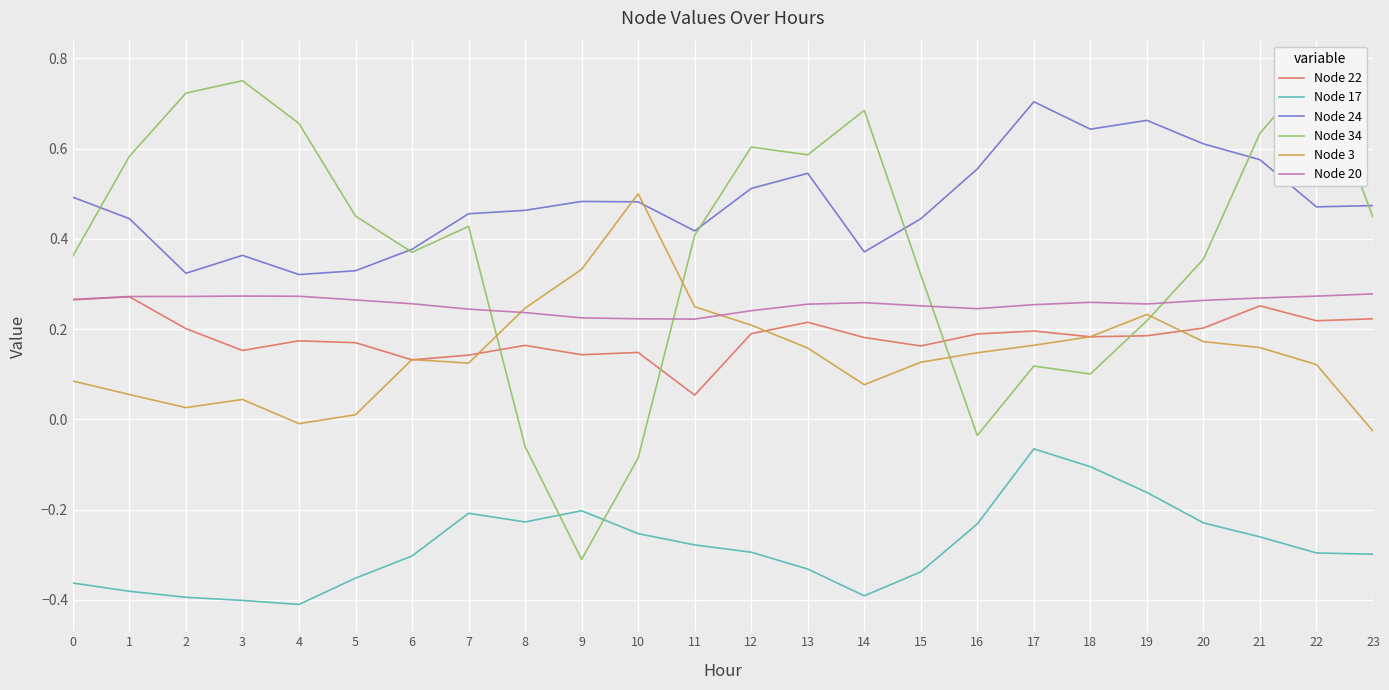

Is it true that Node 34 equals -0.0 at 16?

False